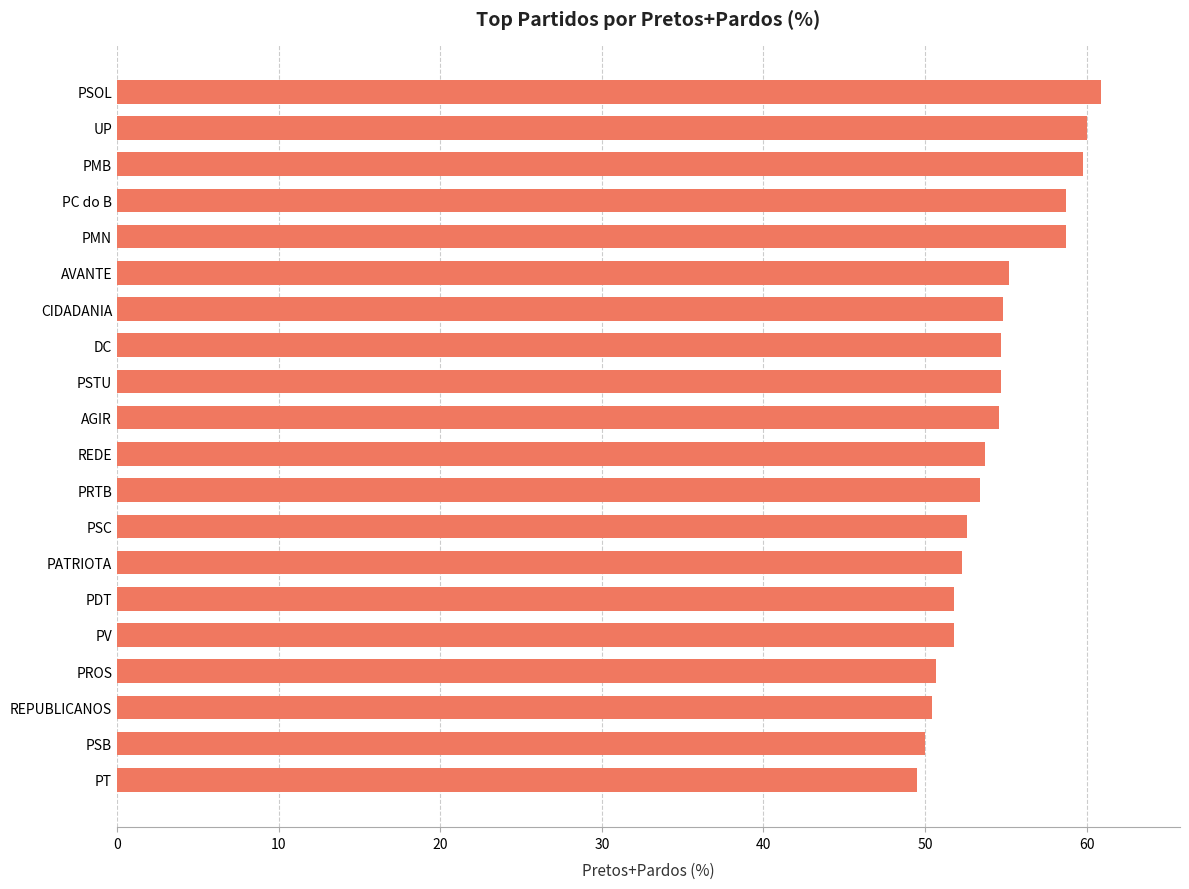

What is the difference between the second highest and minimum values?

10.5